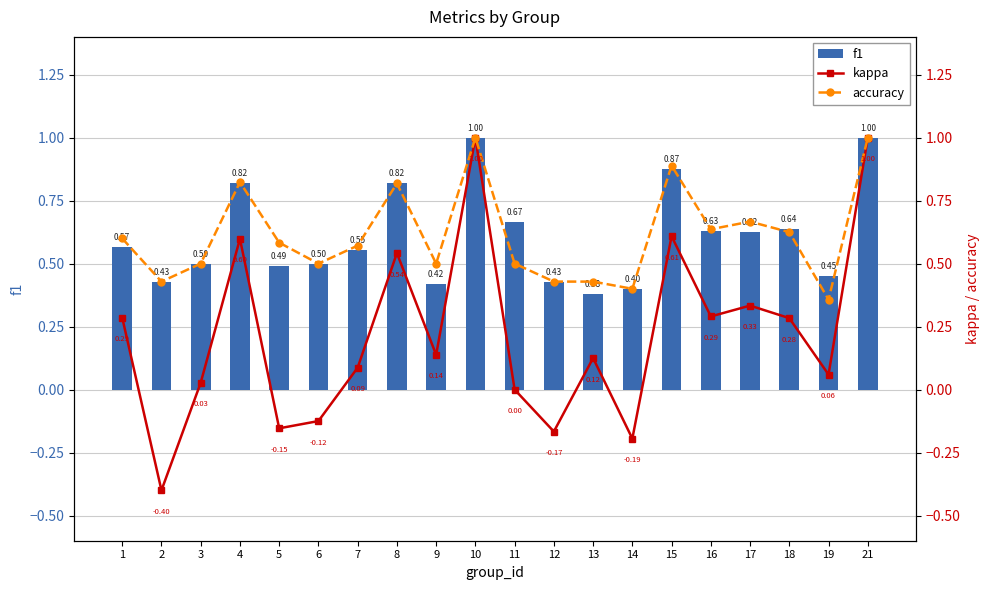

At which label is kappa closest to 0?

11